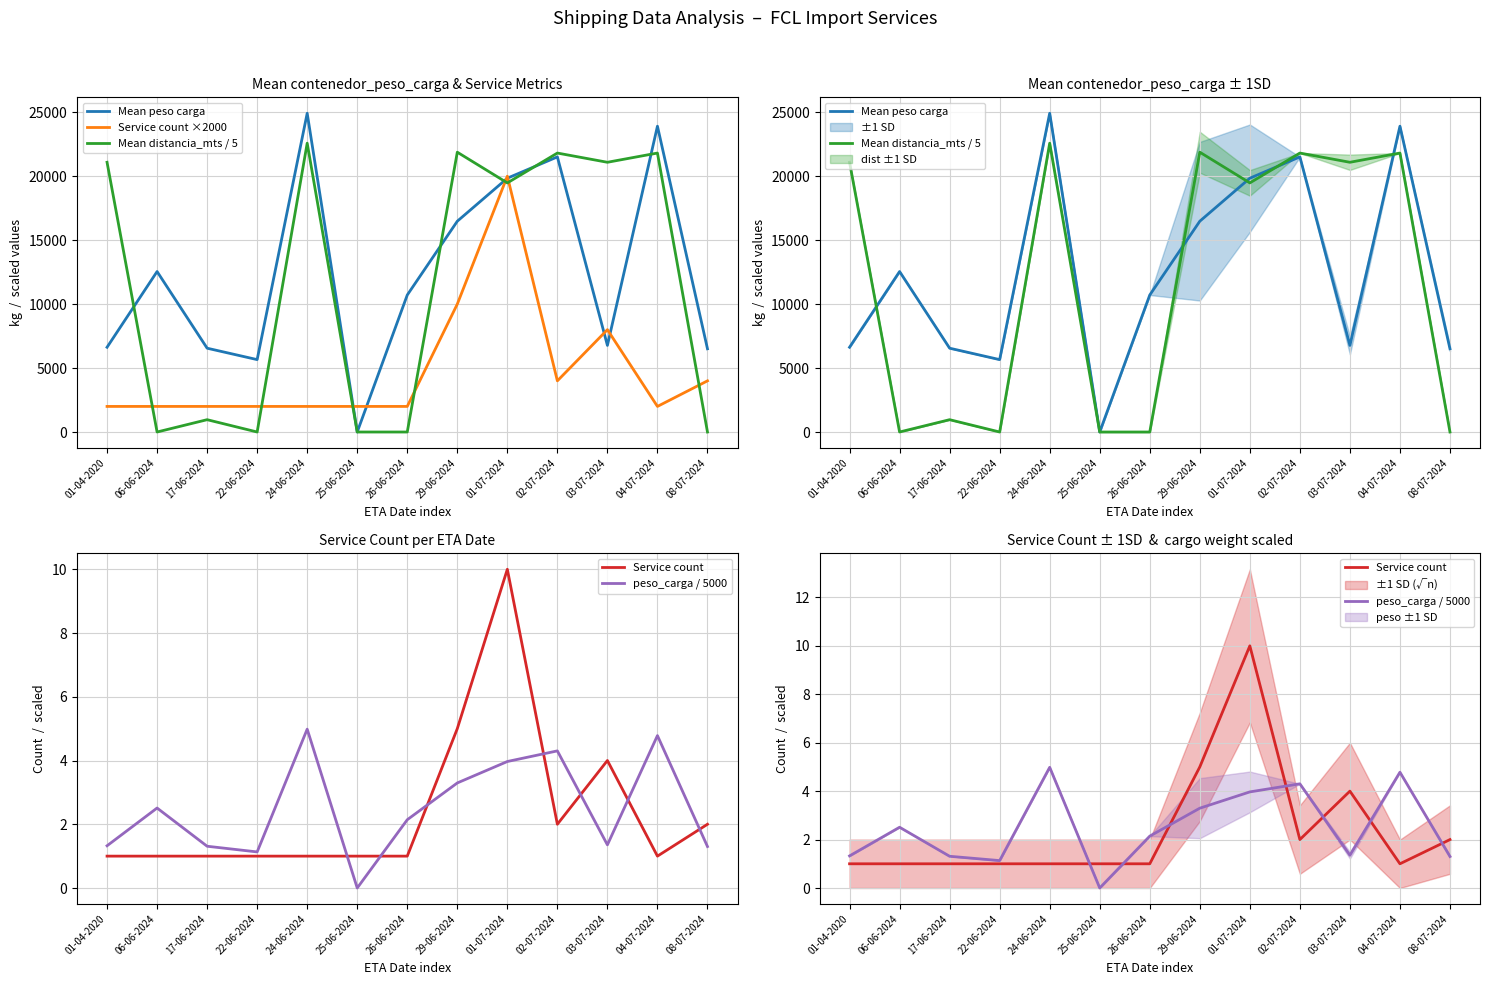

Is this an area chart (filled region under the line)?

No